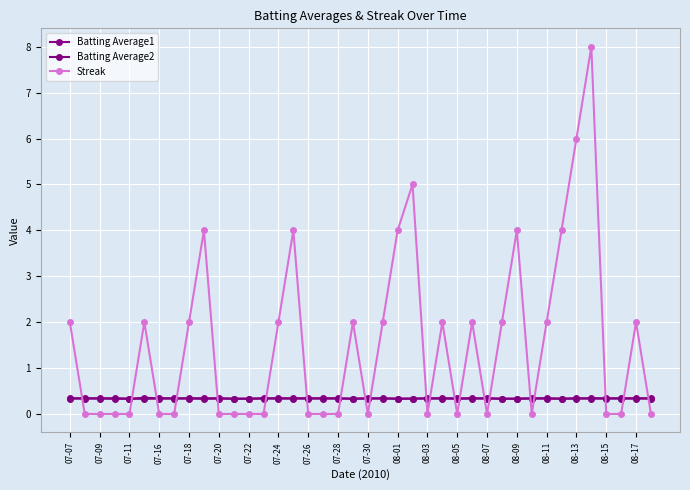

What is the average value of the Batting Average2 series?

0.3